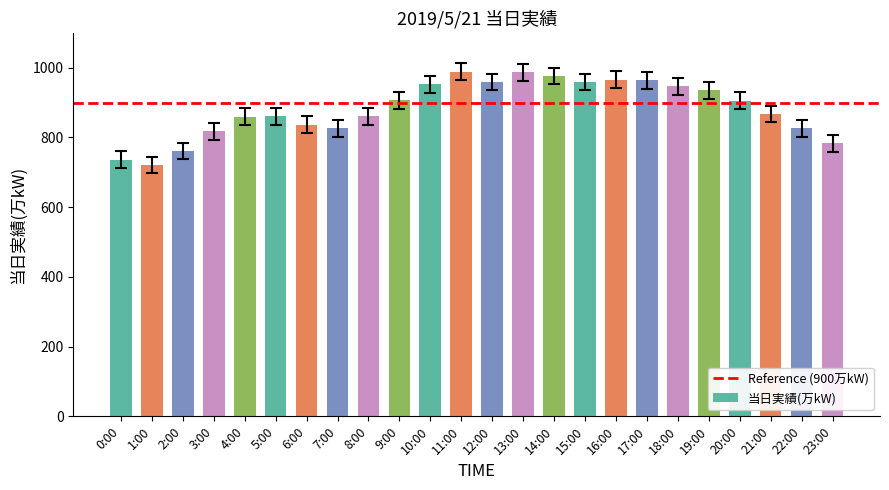

How many values are below 905?

12